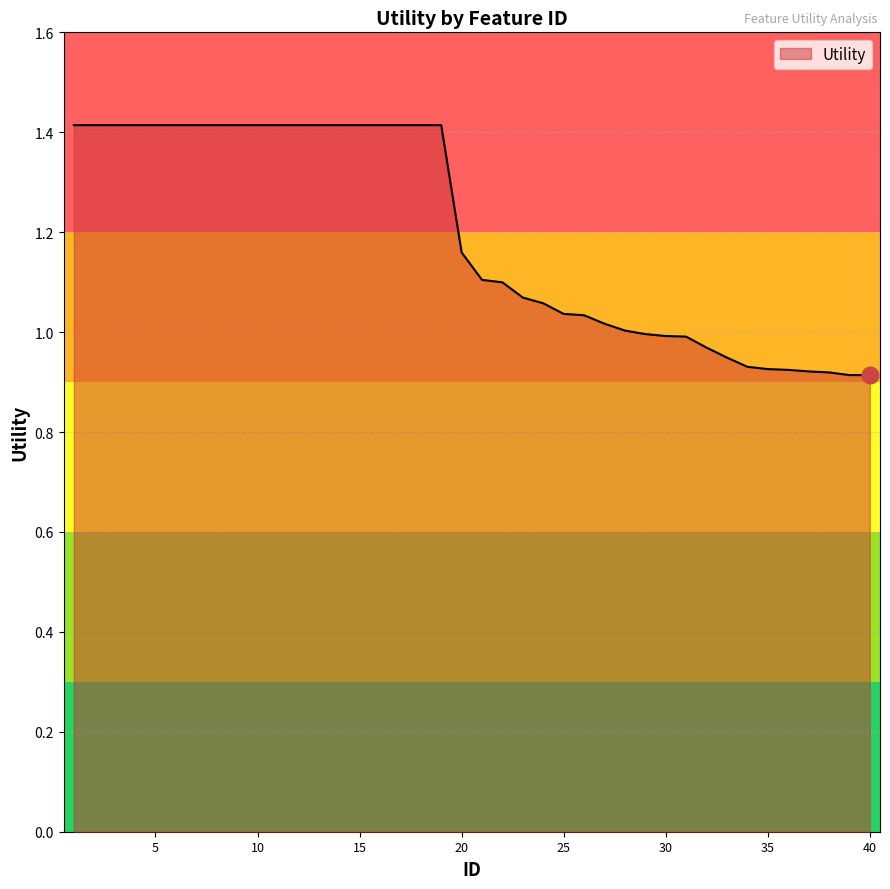

What is the greatest value displayed?

1.4